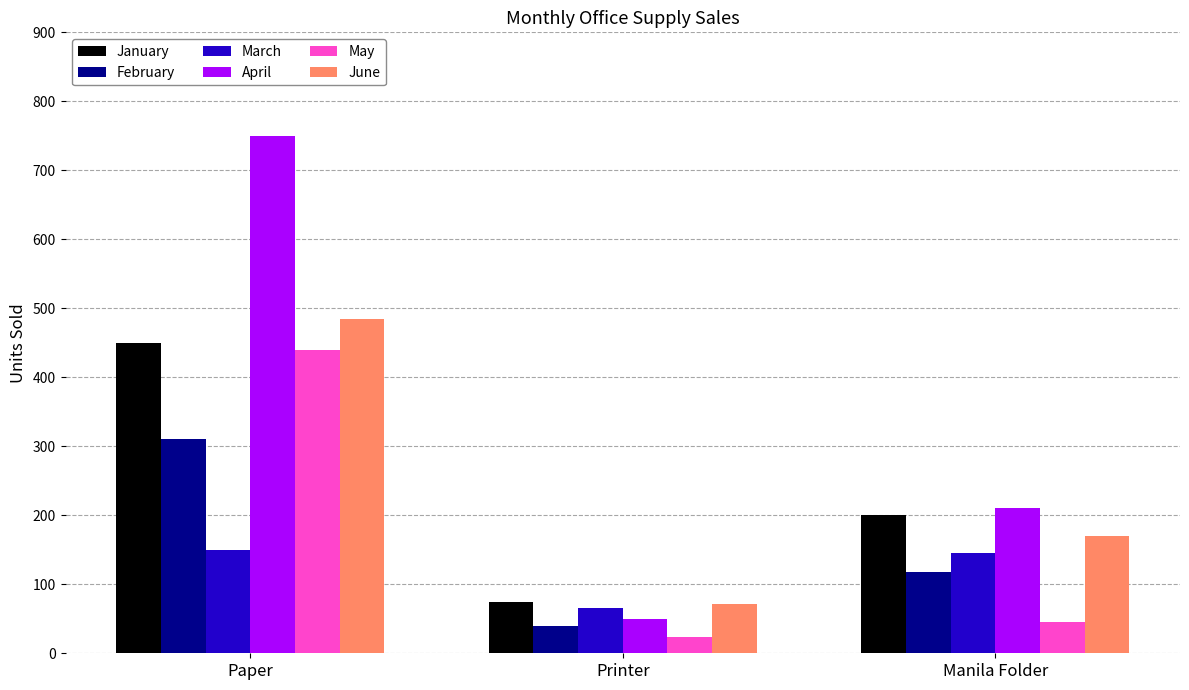

Which series has the largest range (max minus min)?

April